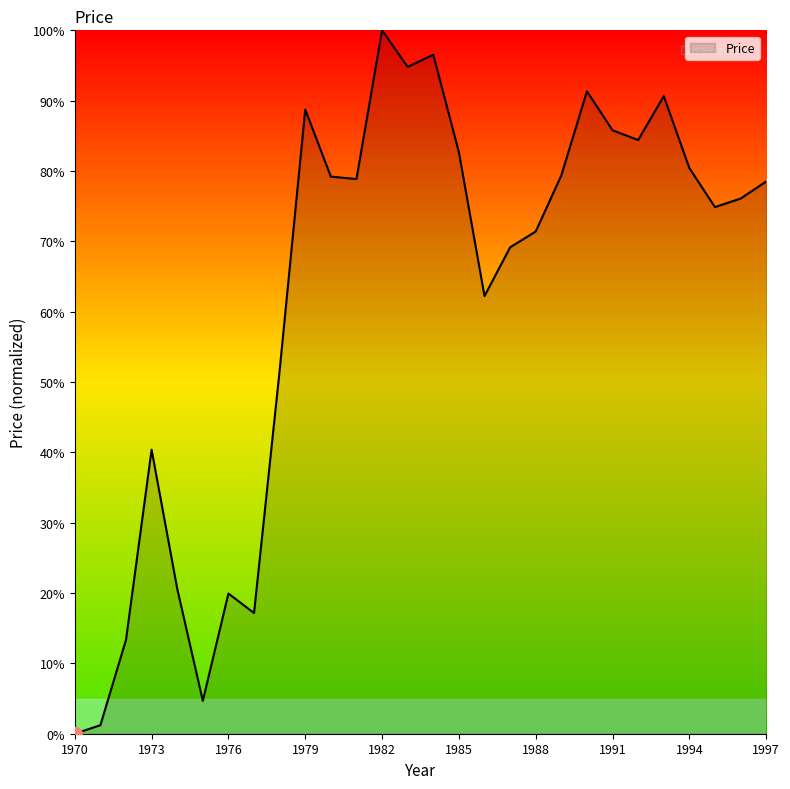

How many values are above zero?

27